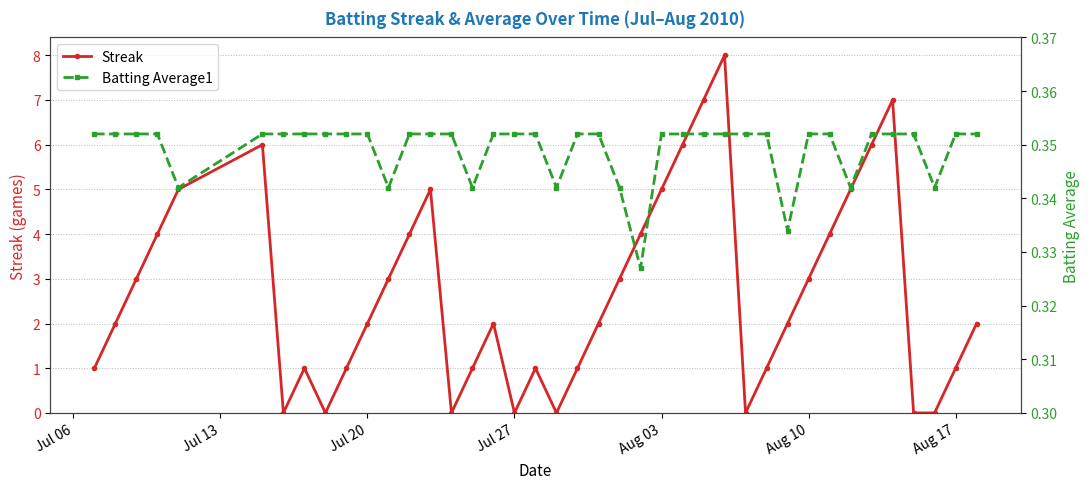

What is the difference between the maximum and minimum values in the Streak series?

8